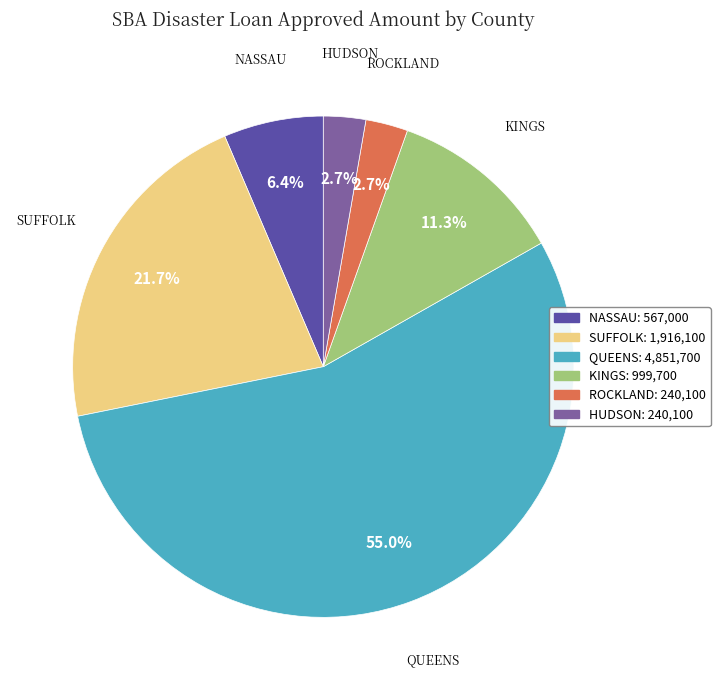

To the nearest percent, what percentage of the pie is NASSAU?

6%